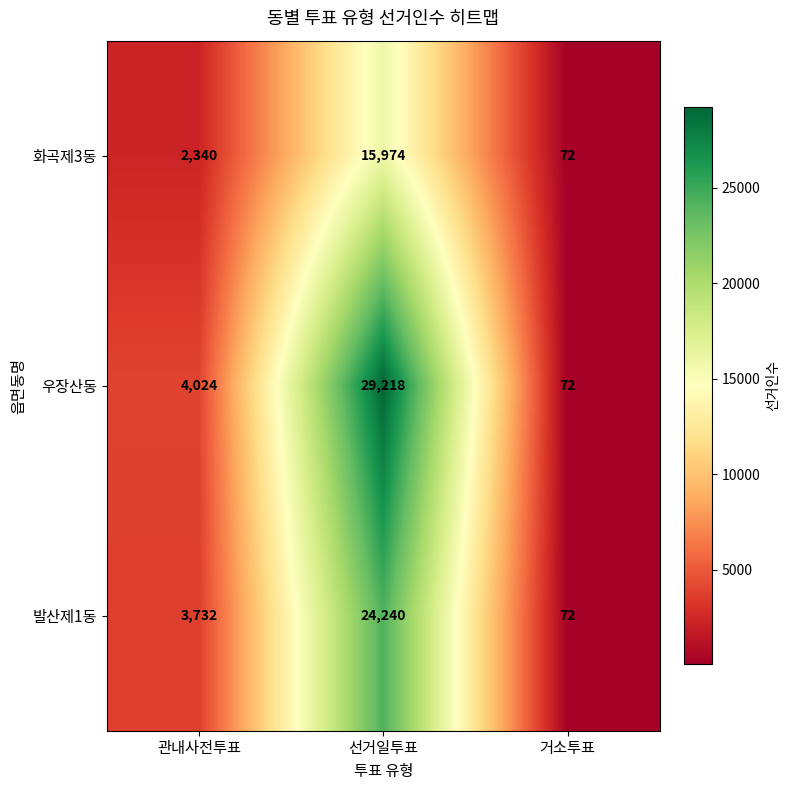

The 발산제1동 series shows 2466 at 관내사전투표. True or false?

False